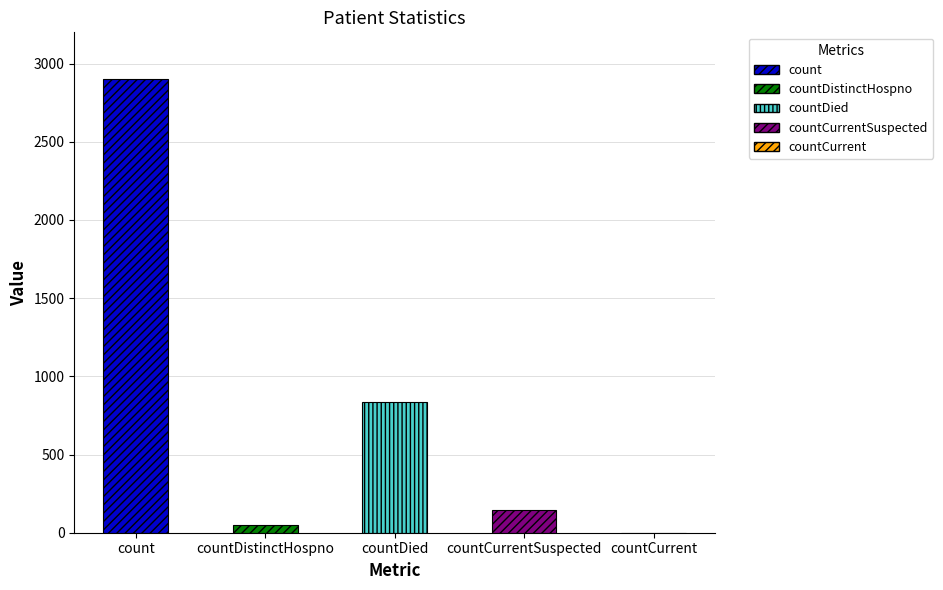

What is the greatest value displayed?

2900